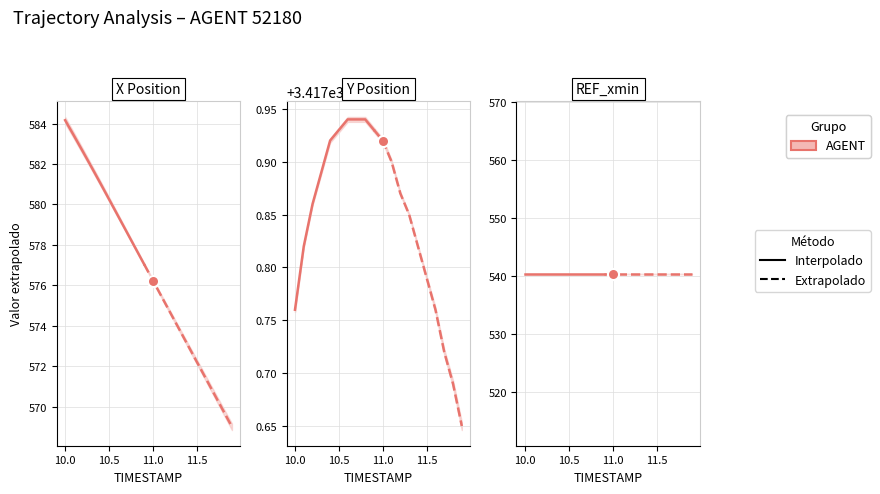

What is the highest value of the Y series?

3417.9